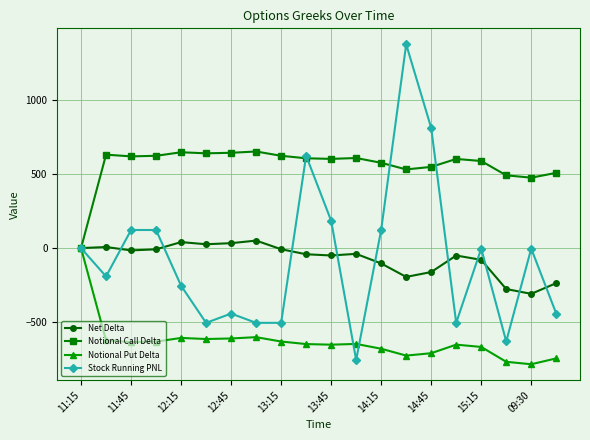

Which series has the largest range (max minus min)?

Stock Running PNL